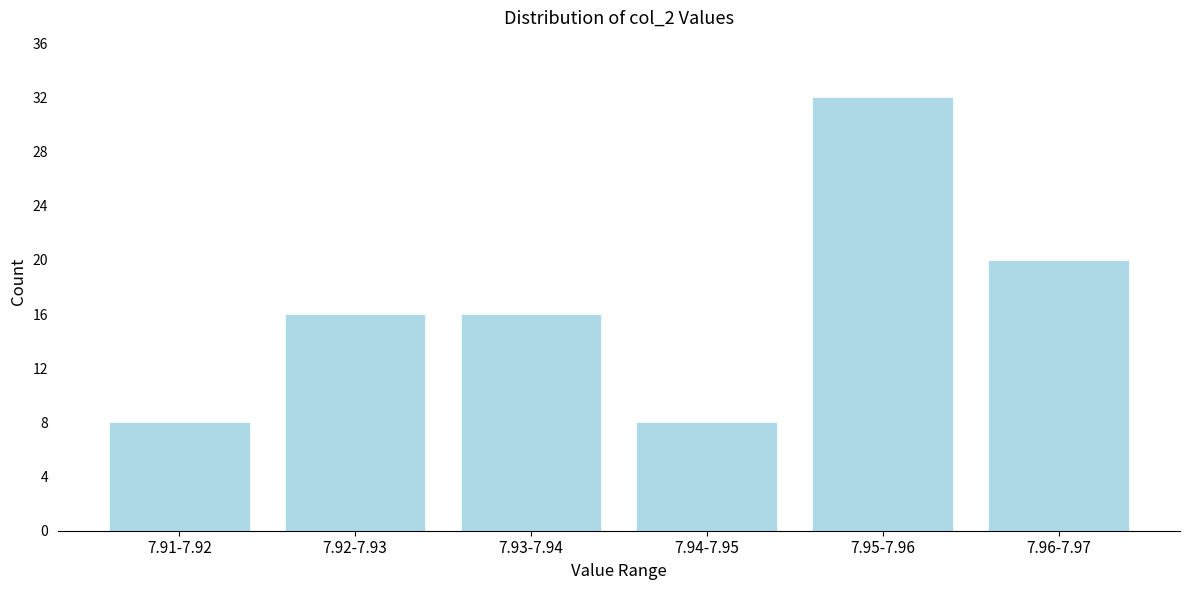

Reading left to right, extract all data points from this chart.

8	16	16	8	32	20